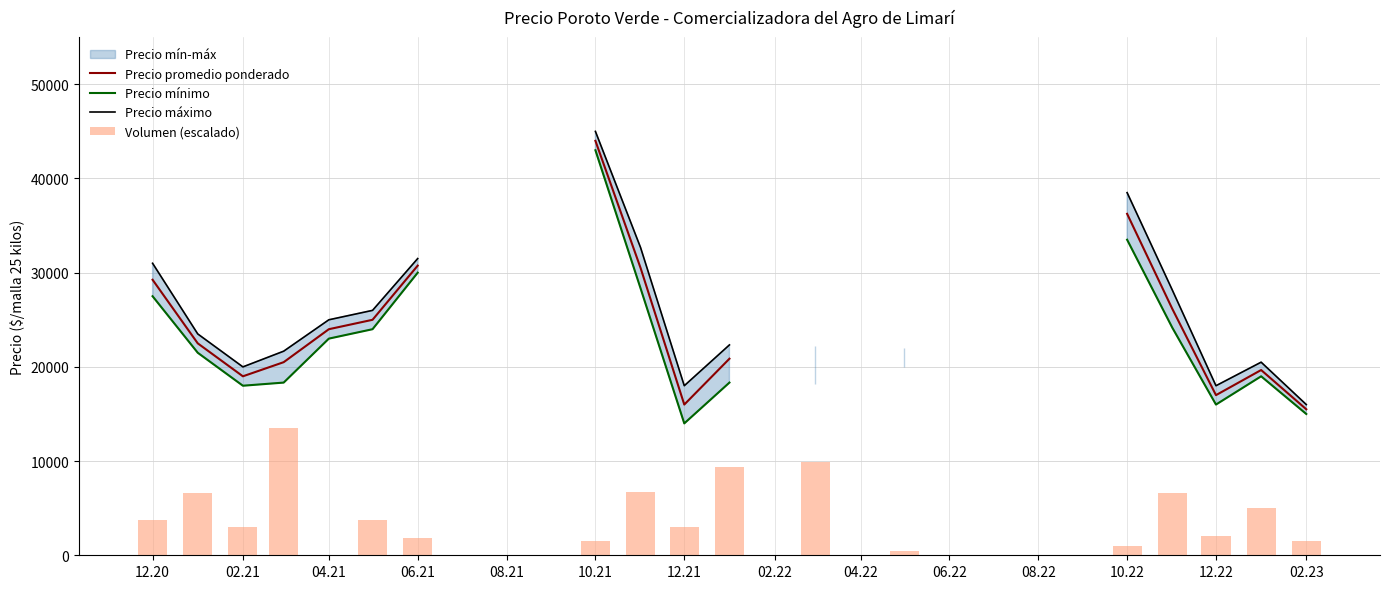

The value of Precio mínimo at 20 is nan. True or false?

False